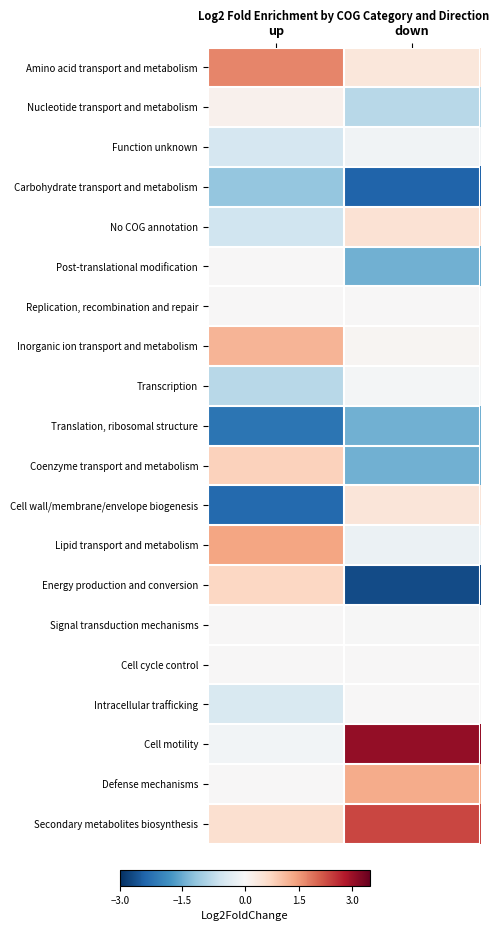

What is the spread (max minus min) of values at up?

4.0